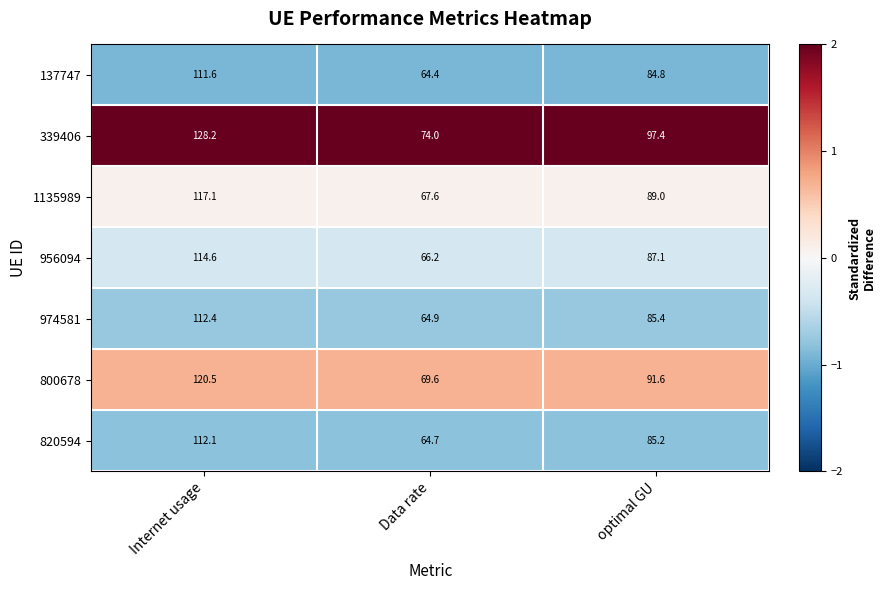

Reading left to right, list all the values displayed in this chart.

137747: 111.6	64.4	84.8
339406: 128.2	74.0	97.4
1135989: 117.1	67.6	89.0
956094: 114.6	66.2	87.1
974581: 112.4	64.9	85.4
800678: 120.5	69.6	91.6
820594: 112.1	64.7	85.2